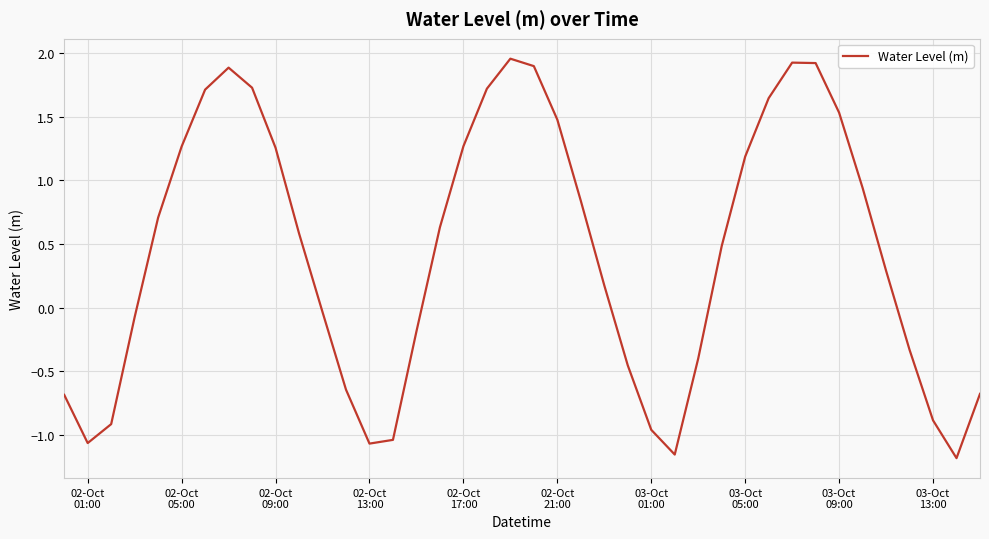

What is the difference between the maximum and minimum values?

3.1